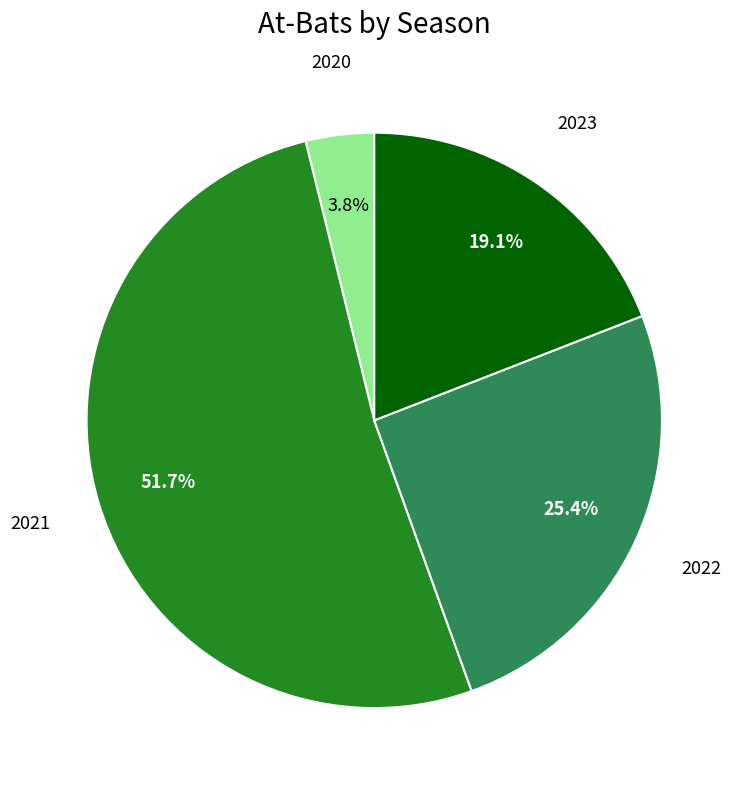

To the nearest percent, what is the average slice percentage?

25%